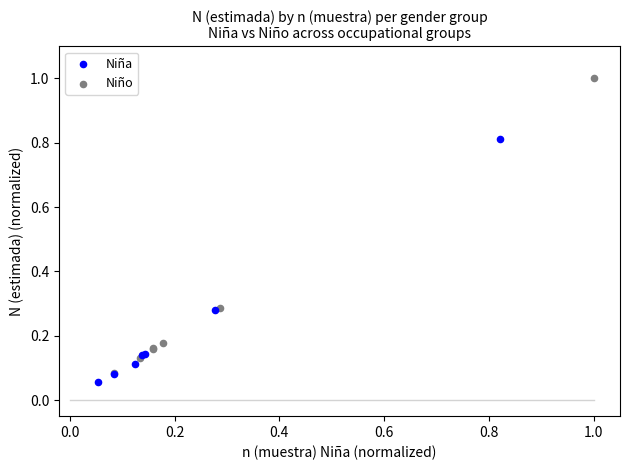

Which series contains the lowest Y value?

Niña